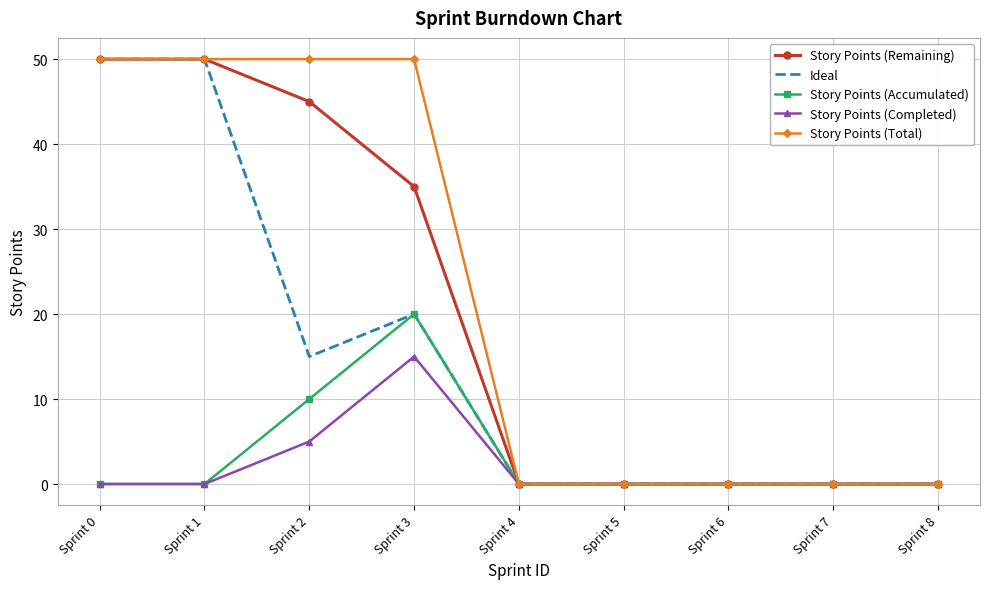

What is the difference between the Ideal values at Sprint 3 and Sprint 0?

30